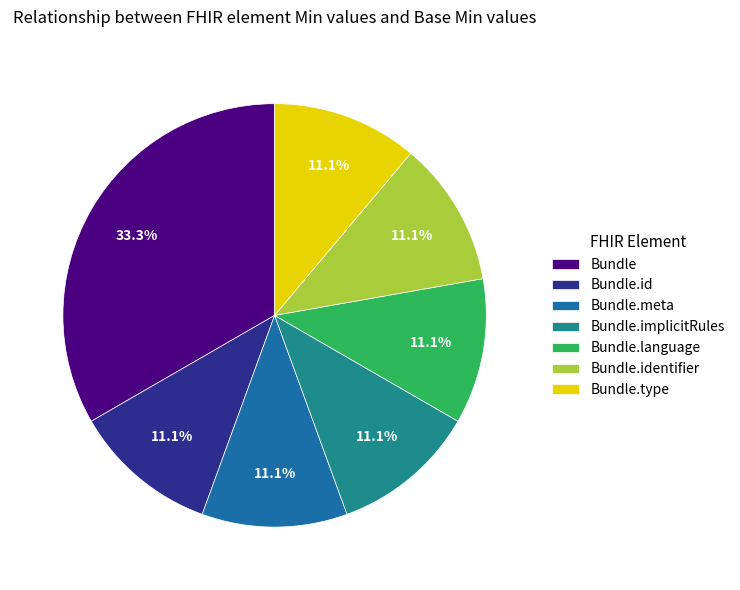

What is the largest slice in the pie chart?

Bundle